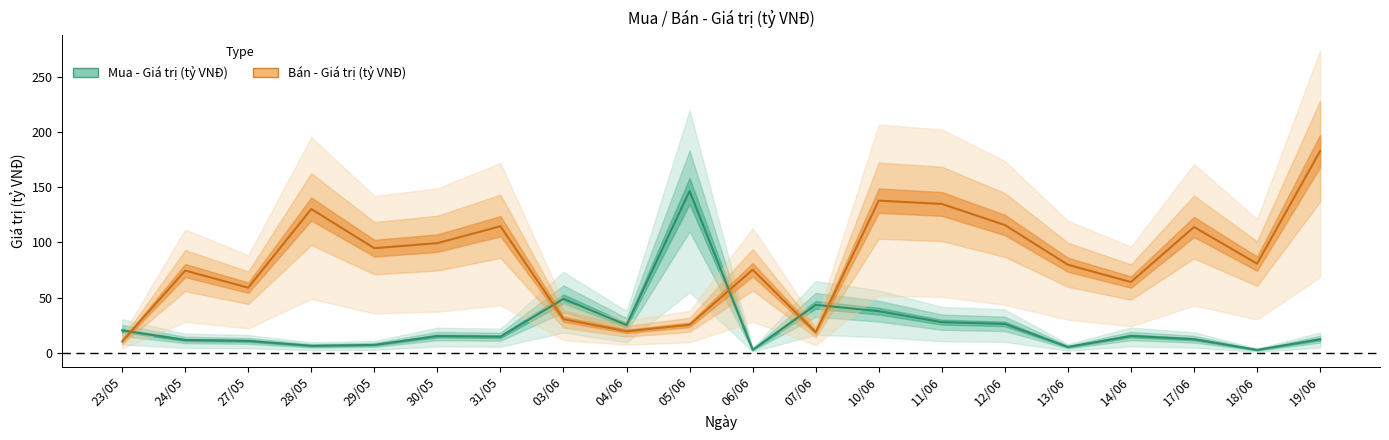

Reading right to left, extract all data points from this chart.

Mua - Giá trị (tỷ VNĐ): 19/06=12.2	18/06=2.6	17/06=12.3	14/06=15.2	13/06=5.3	12/06=26.1	11/06=27.7	10/06=37.6	07/06=43.3	06/06=2.7	05/06=146.4	04/06=25.1	03/06=48.8	31/05=14.6	30/05=15.1	29/05=7.1	28/05=6.3	27/05=10.7	24/05=11.5	23/05=20.2
Bán - Giá trị (tỷ VNĐ): 19/06=182.6	18/06=80.7	17/06=113.9	14/06=64.0	13/06=79.7	12/06=115.7	11/06=134.8	10/06=137.7	07/06=18.6	06/06=75.2	05/06=25.3	04/06=19.4	03/06=30.4	31/05=114.5	30/05=99.3	29/05=94.7	28/05=130.1	27/05=58.9	24/05=74.4	23/05=10.3